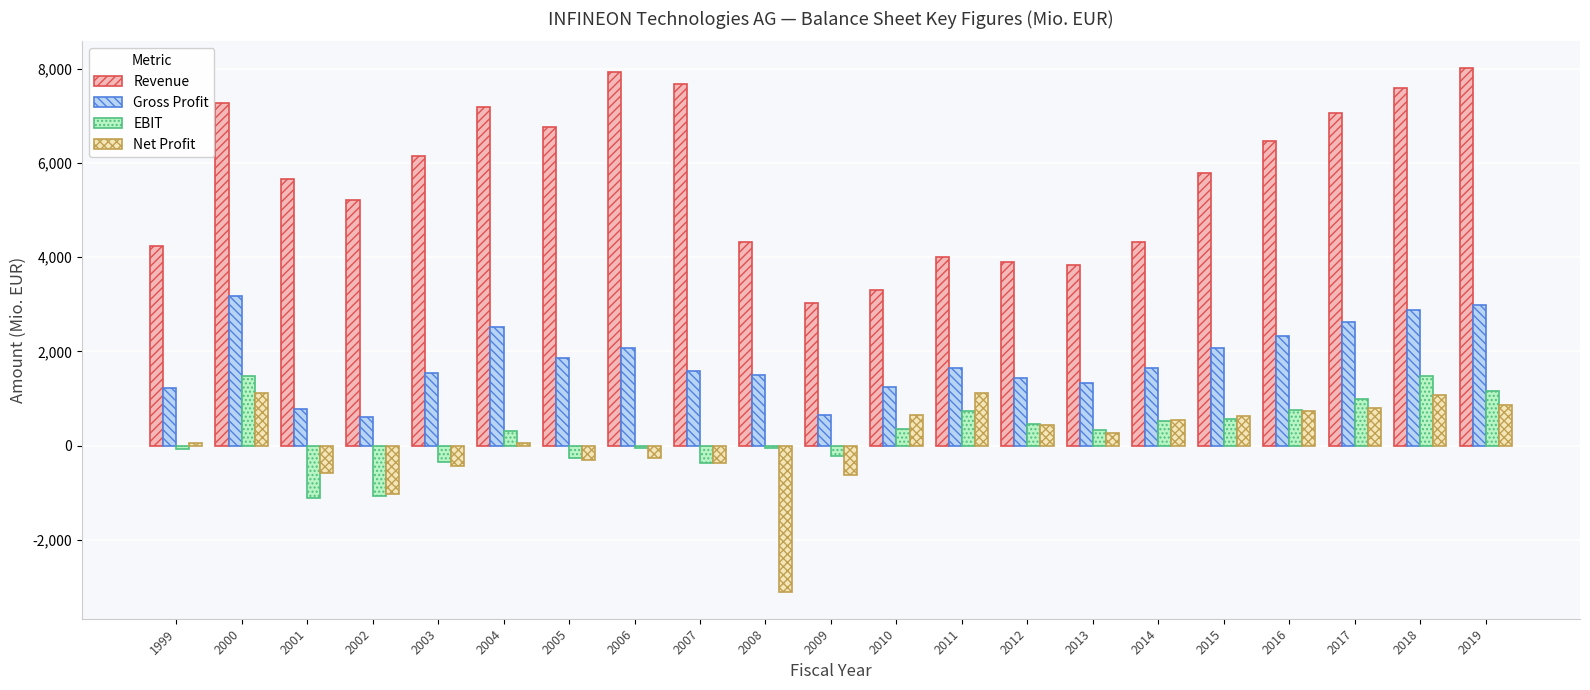

Is the value of Gross Profit at 2015 greater than the value of Revenue at 2001?

No